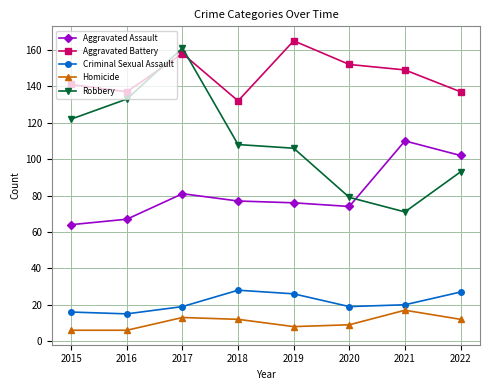

What is the average value of the Robbery series?

109